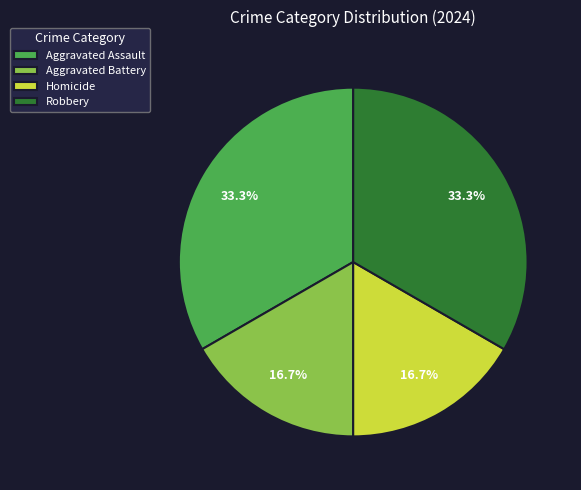

Is there a majority slice in this chart?

No